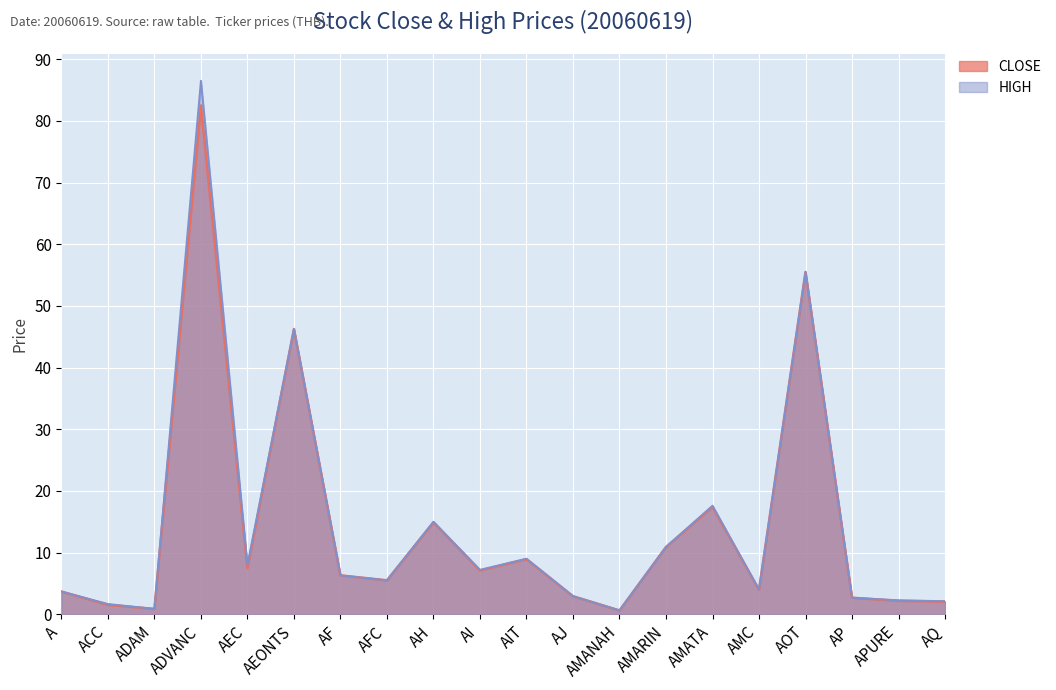

True or false: HIGH and CLOSE intersect in this chart.

False